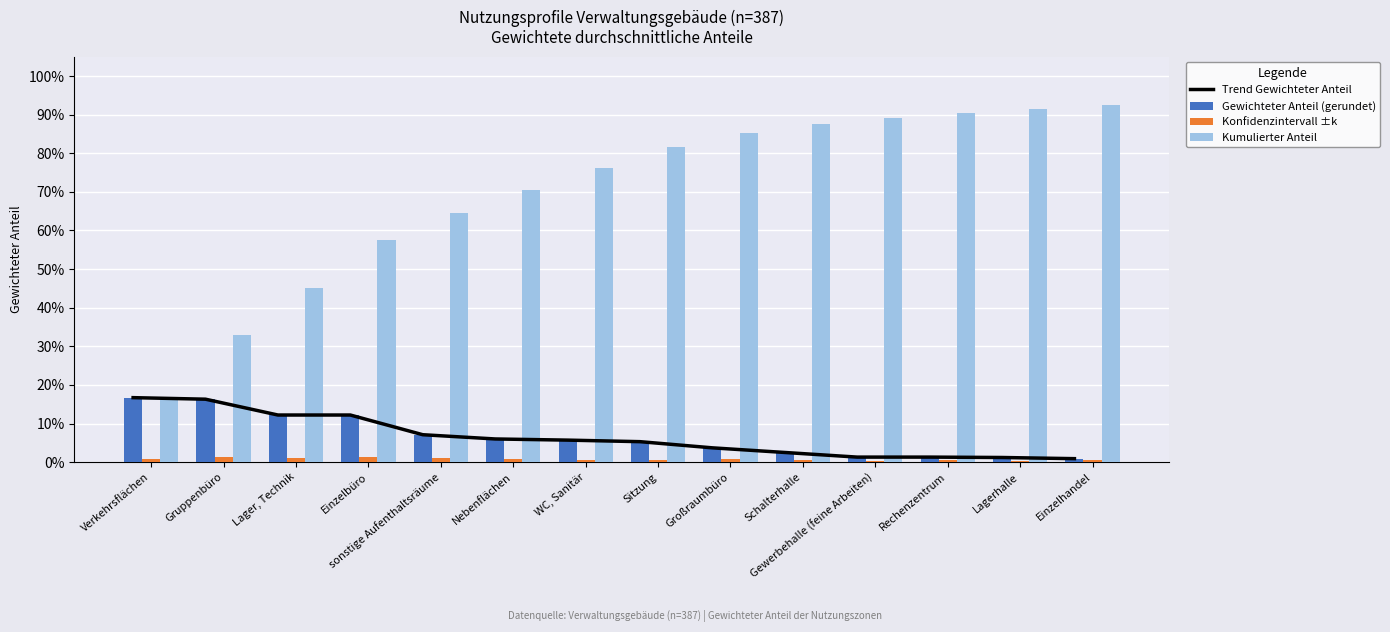

Reading left to right, list all the values displayed in this chart.

Trend Gewichteter Anteil: Verkehrsflächen=0.2	Gruppenbüro=0.2	Lager, Technik=0.1	Einzelbüro=0.1	sonstige Aufenthaltsräume=0.1	Nebenflächen=0.1	WC, Sanitär=0.1	Sitzung=0.1	Großraumbüro=0.0	Schalterhalle=0.0	Gewerbehalle (feine Arbeiten)=0.0	Rechenzentrum=0.0	Lagerhalle=0.0	Einzelhandel=0.0
Gewichteter Anteil (gerundet): Verkehrsflächen=0.2	Gruppenbüro=0.2	Lager, Technik=0.1	Einzelbüro=0.1	sonstige Aufenthaltsräume=0.1	Nebenflächen=0.1	WC, Sanitär=0.1	Sitzung=0.1	Großraumbüro=0.0	Schalterhalle=0.0	Gewerbehalle (feine Arbeiten)=0.0	Rechenzentrum=0.0	Lagerhalle=0.0	Einzelhandel=0.0
Konfidenzintervall ±k: Verkehrsflächen=0.0	Gruppenbüro=0.0	Lager, Technik=0.0	Einzelbüro=0.0	sonstige Aufenthaltsräume=0.0	Nebenflächen=0.0	WC, Sanitär=0.0	Sitzung=0.0	Großraumbüro=0.0	Schalterhalle=0.0	Gewerbehalle (feine Arbeiten)=0.0	Rechenzentrum=0.0	Lagerhalle=0.0	Einzelhandel=0.0
Kumulierter Anteil: Verkehrsflächen=0.2	Gruppenbüro=0.3	Lager, Technik=0.5	Einzelbüro=0.6	sonstige Aufenthaltsräume=0.6	Nebenflächen=0.7	WC, Sanitär=0.8	Sitzung=0.8	Großraumbüro=0.9	Schalterhalle=0.9	Gewerbehalle (feine Arbeiten)=0.9	Rechenzentrum=0.9	Lagerhalle=0.9	Einzelhandel=0.9